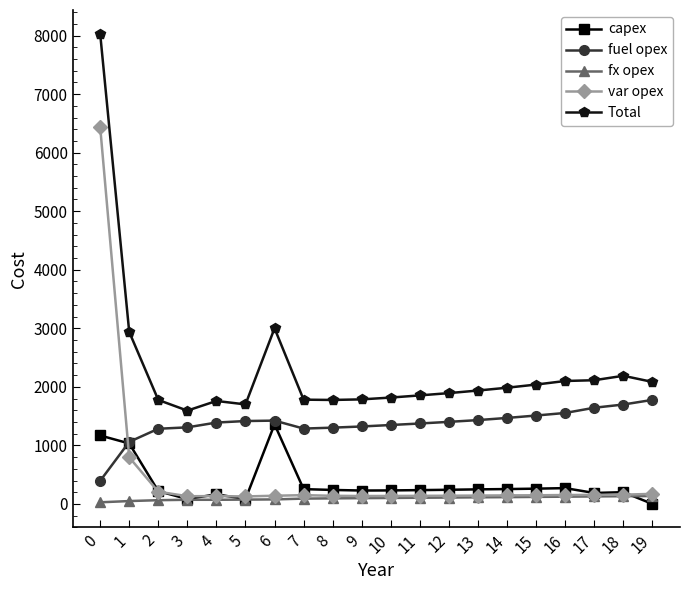

List the series in order of their peak value, highest first.

Total, var opex, fuel opex, capex, fx opex